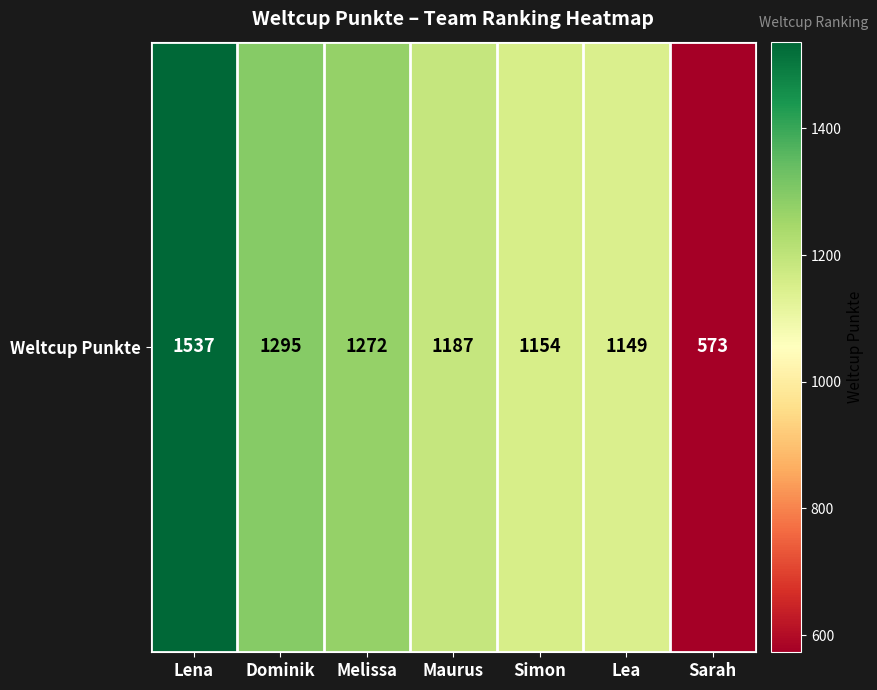

At which label does the data first exceed 1187?

Lena